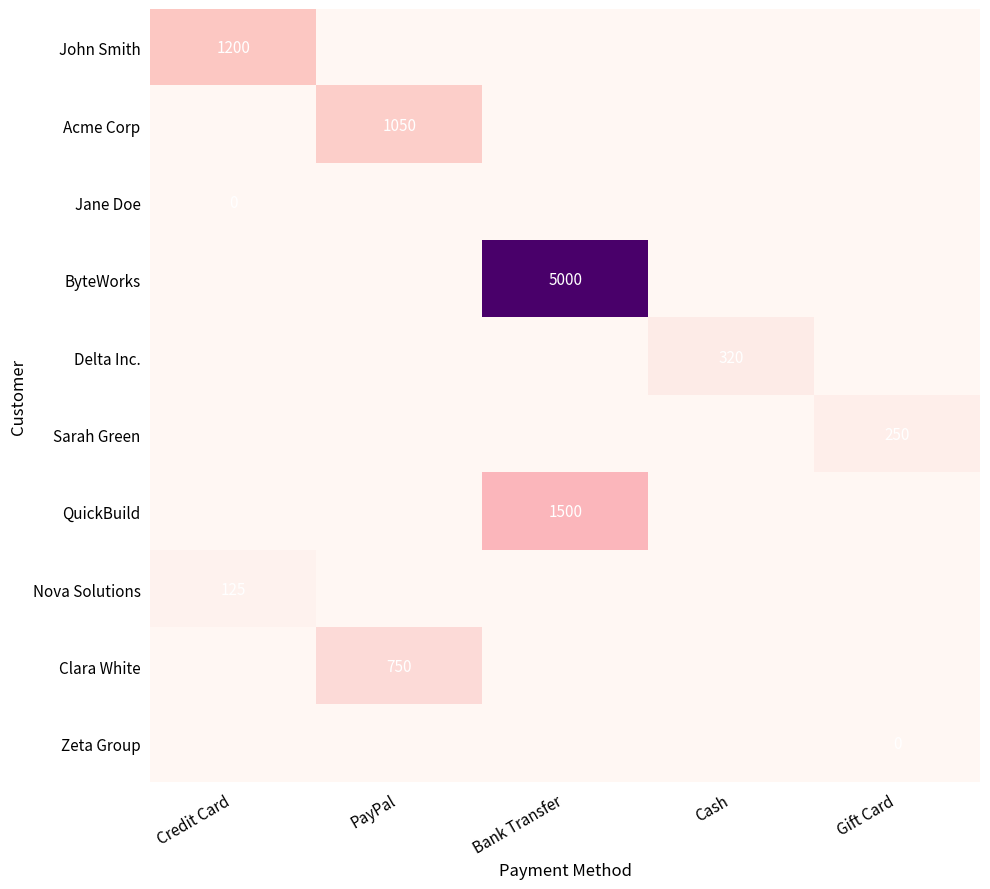

Which has a higher value, Bank Transfer or Cash?

Bank Transfer